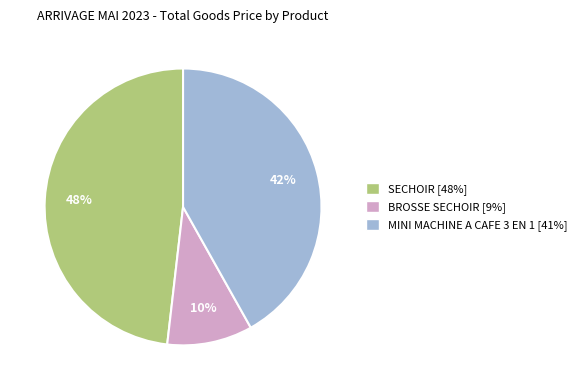

Combined, do SECHOIR and BROSSE SECHOIR account for over 50%?

Yes